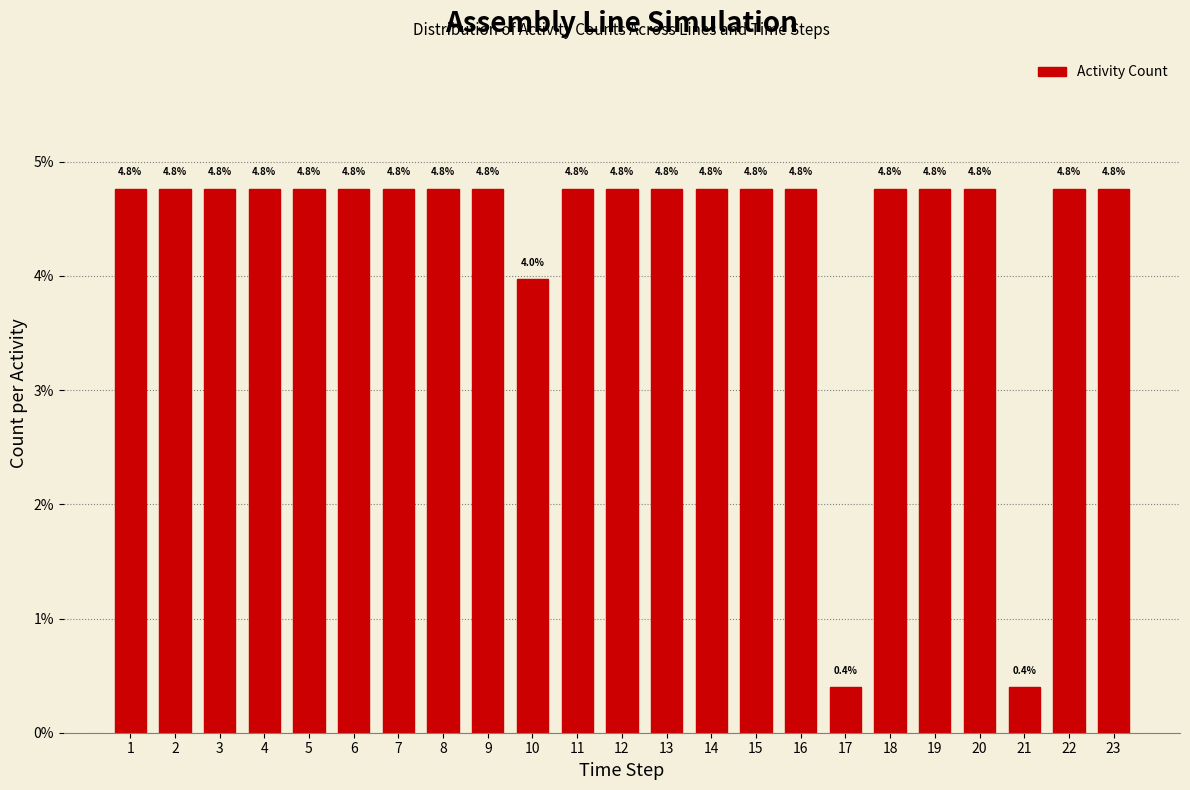

Reading right to left, list all the values displayed in this chart.

4.8	4.8	0.4	4.8	4.8	4.8	0.4	4.8	4.8	4.8	4.8	4.8	4.8	4.0	4.8	4.8	4.8	4.8	4.8	4.8	4.8	4.8	4.8